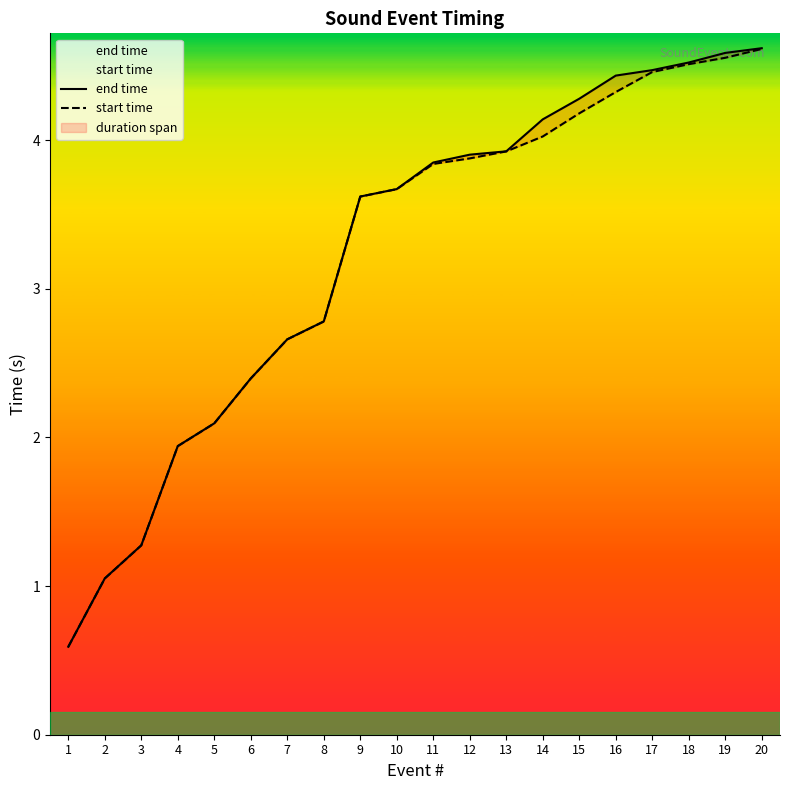

Which label corresponds to the largest value in the chart?

20